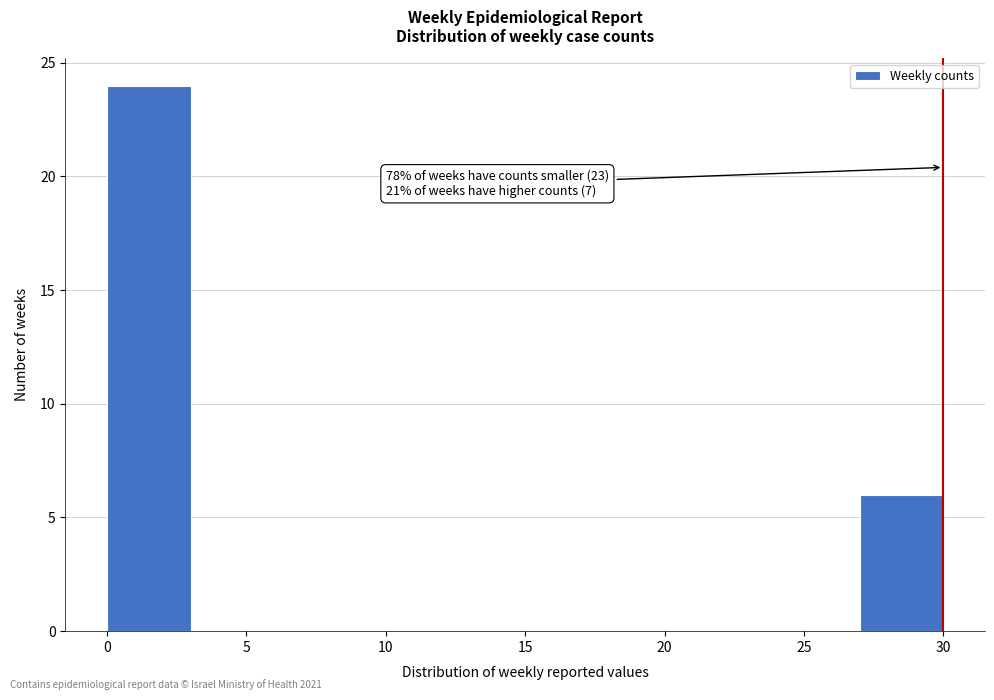

Over which range of the x-axis is the bar tallest?

0 to 3